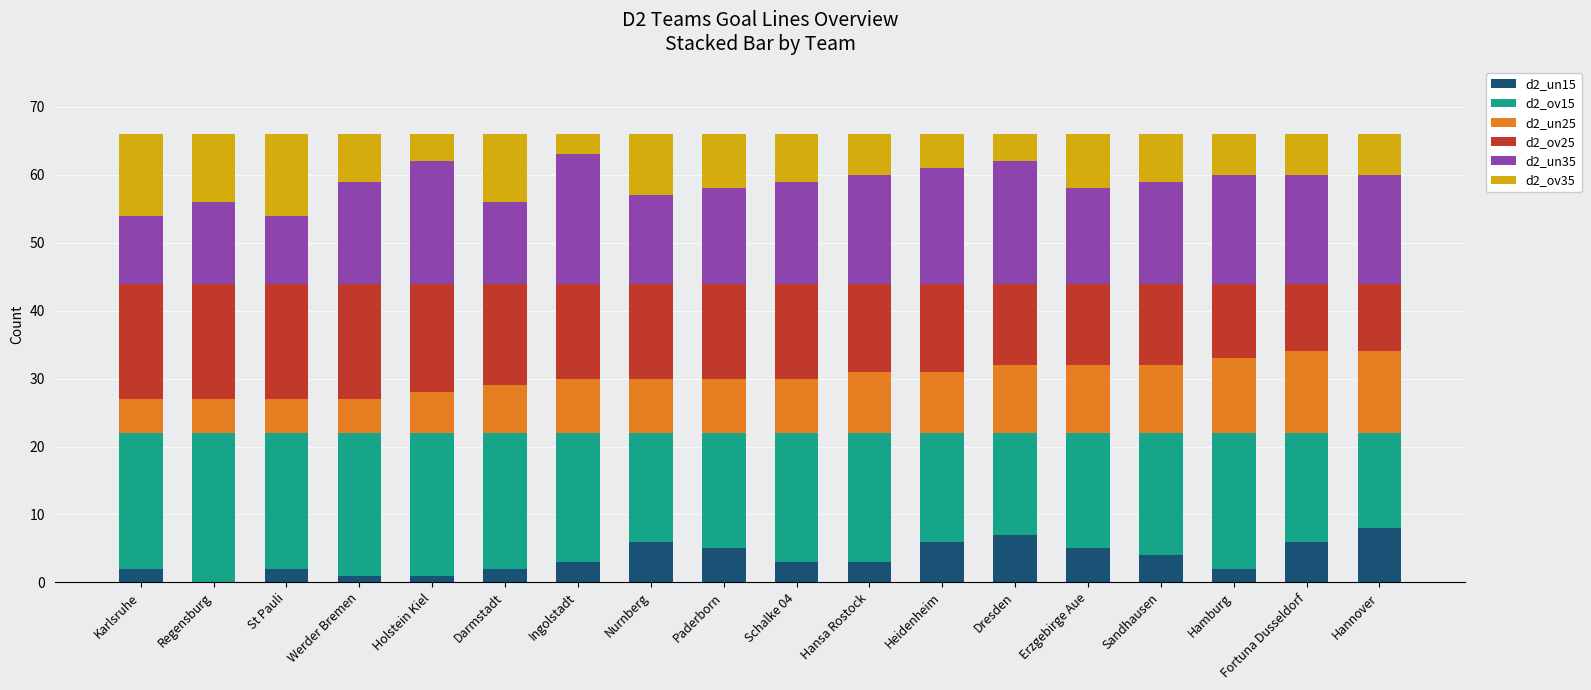

What is the total value across all series at Fortuna Dusseldorf?

66